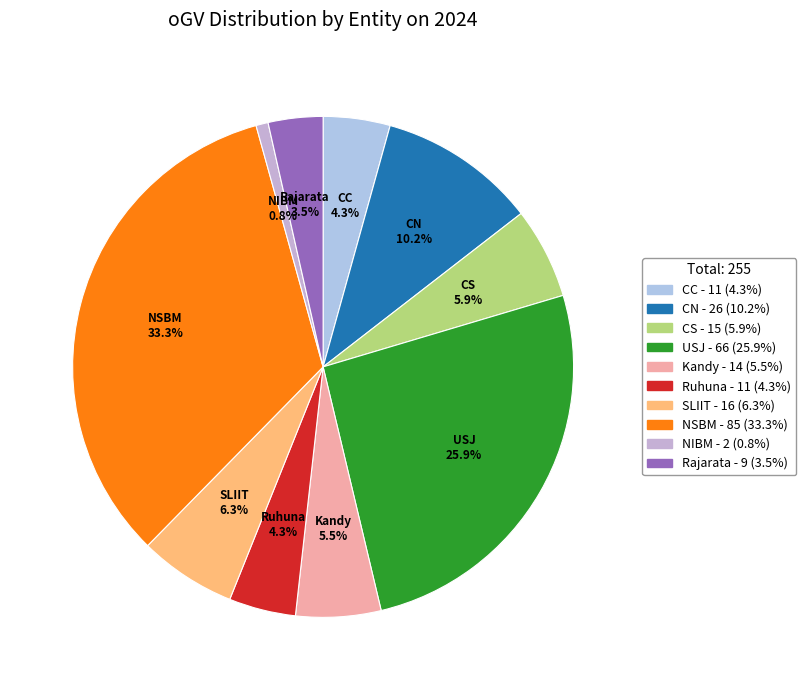

To the nearest percent, what is the difference between the Rajarata and NSBM slice percentages?

30%